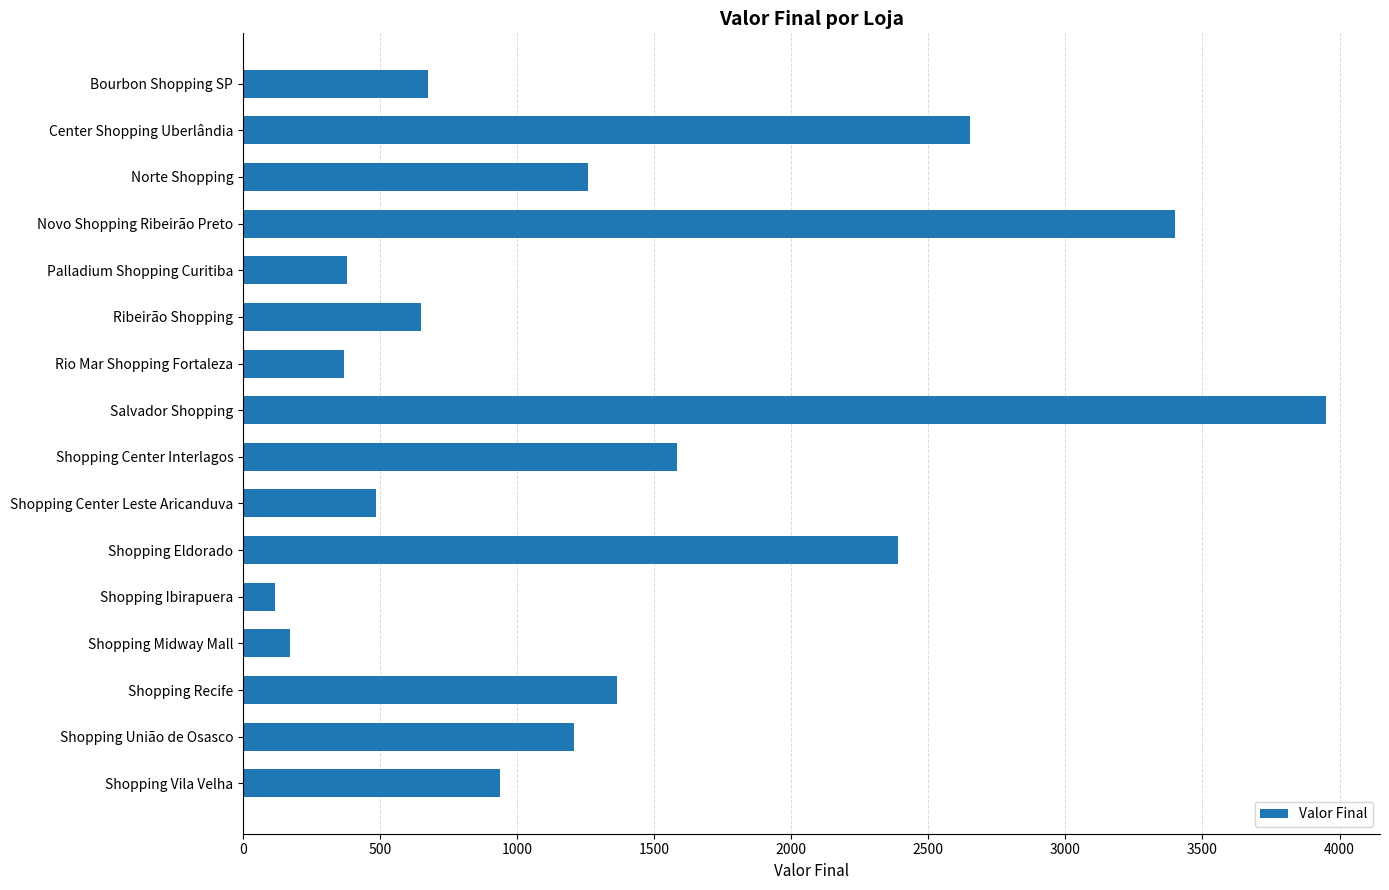

What is the maximum value shown in the chart?

3950